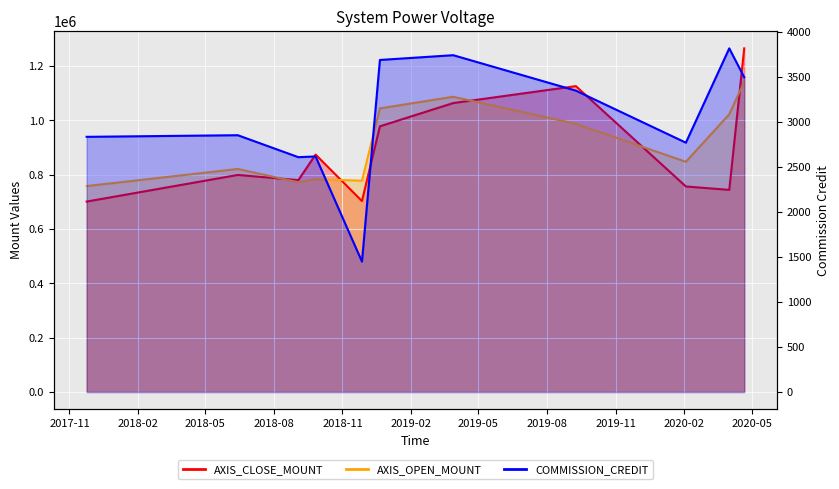

Reading left to right, what are all the values shown in this chart?

AXIS_CLOSE_MOUNT: 2017-11-24=701000	2018-06-14=799000	2018-09-03=780000	2018-09-26=874000	2018-11-27=703000	2018-12-21=978000	2019-03-29=1063600	2019-09-09=1126000	2020-02-03=756600	2020-04-01=744000	2020-04-21=1265000
AXIS_OPEN_MOUNT: 2017-11-24=758000	2018-06-14=821000	2018-09-03=772000	2018-09-26=783000	2018-11-27=778000	2018-12-21=1044000	2019-03-29=1086800	2019-09-09=987000	2020-02-03=847500	2020-04-01=1022400	2020-04-21=1142000
COMMISSION_CREDIT: 2017-11-24=2835	2018-06-14=2853	2018-09-03=2609	2018-09-26=2617	2018-11-27=1449	2018-12-21=3689	2019-03-29=3742	2019-09-09=3348	2020-02-03=2770	2020-04-01=3818	2020-04-21=3497